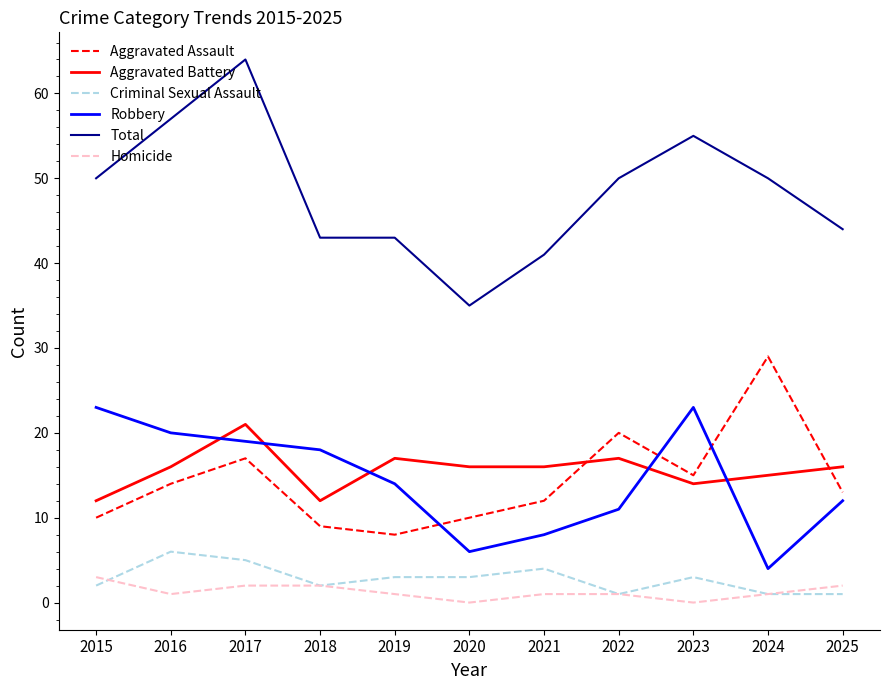

The value of Aggravated Assault at 2021 is 12. True or false?

True